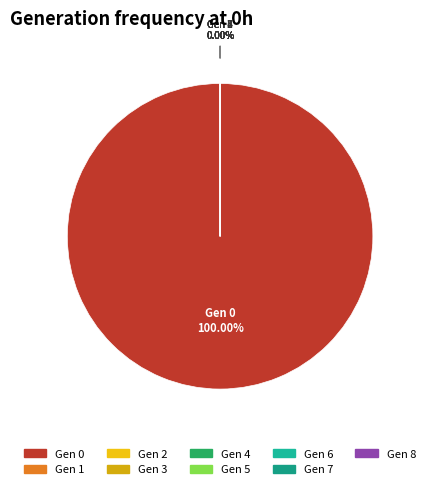

Is there any slice that represents more than half of the pie?

Yes